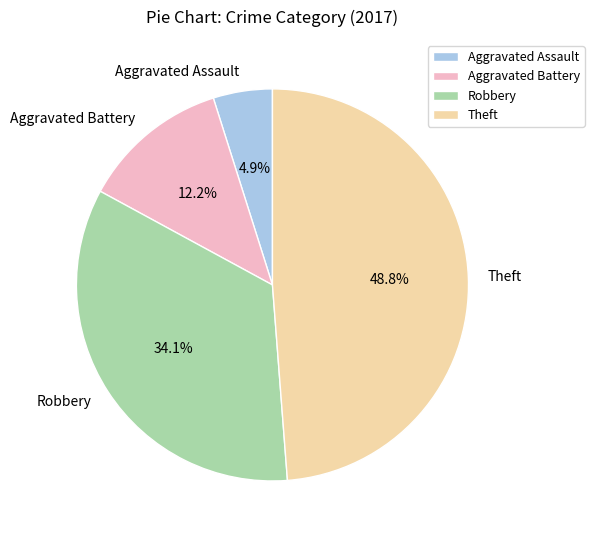

Rank the categories by value from highest to lowest.

Theft, Robbery, Aggravated Battery, Aggravated Assault